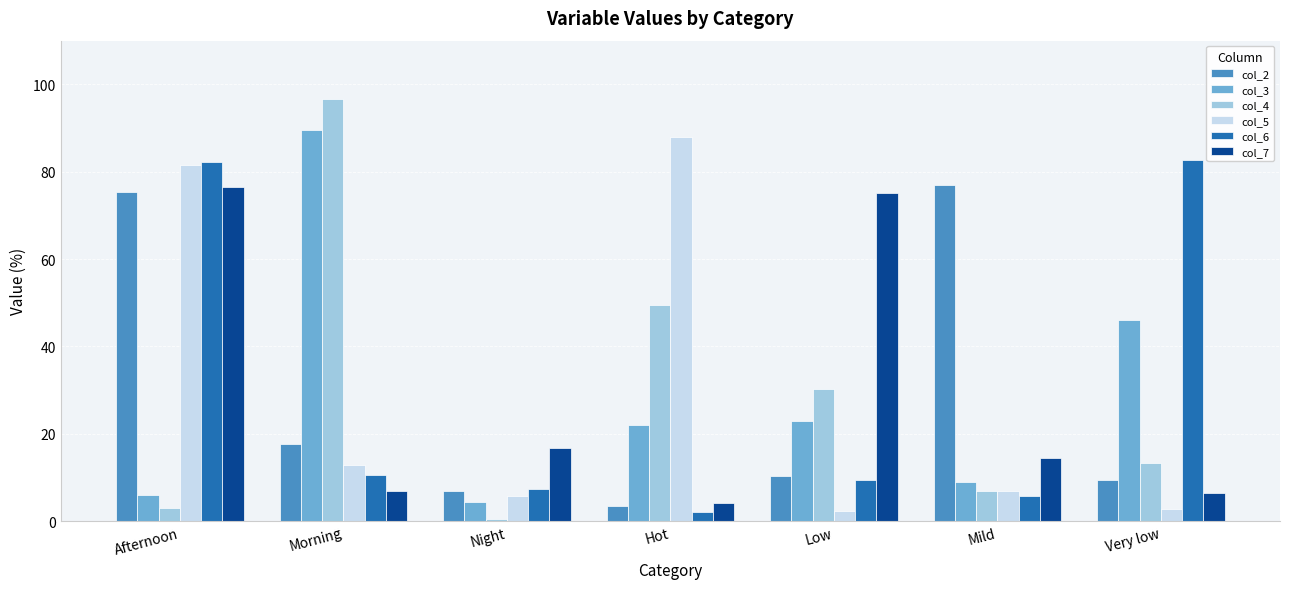

Reading left to right, extract all data points from this chart.

col_2: 75.3	17.7	7.0	3.5	10.4	76.8	9.3
col_3: 6.0	89.5	4.5	22.0	23.0	8.9	46.2
col_4: 3.0	96.6	0.4	49.6	30.3	6.9	13.2
col_5: 81.4	12.8	5.7	88.0	2.3	7.0	2.8
col_6: 82.1	10.5	7.4	2.1	9.4	5.8	82.8
col_7: 76.4	6.9	16.7	4.1	75.1	14.4	6.4